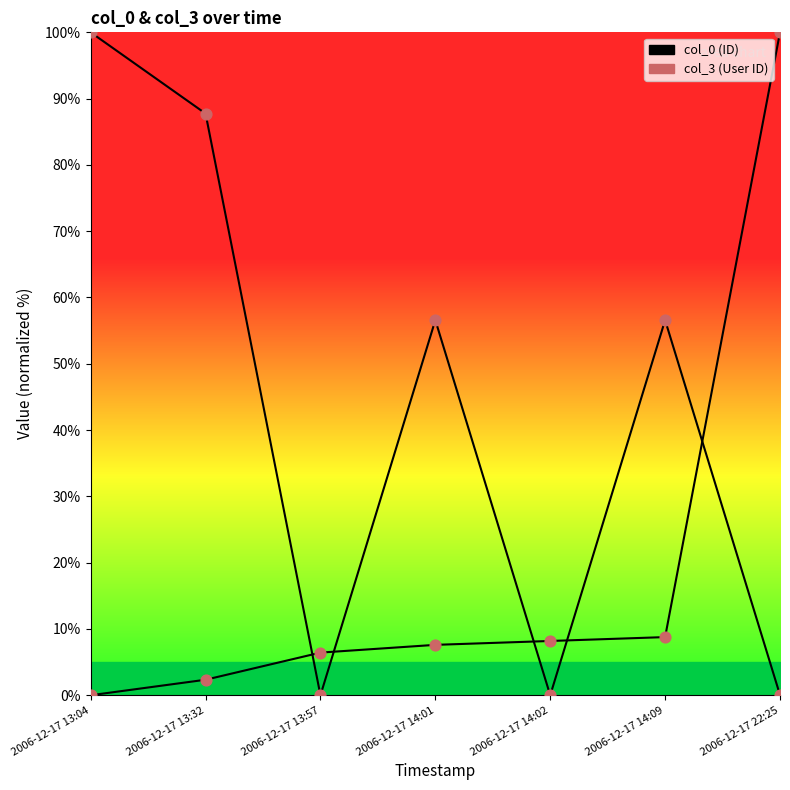

Which series reaches the maximum Y coordinate?

col_0